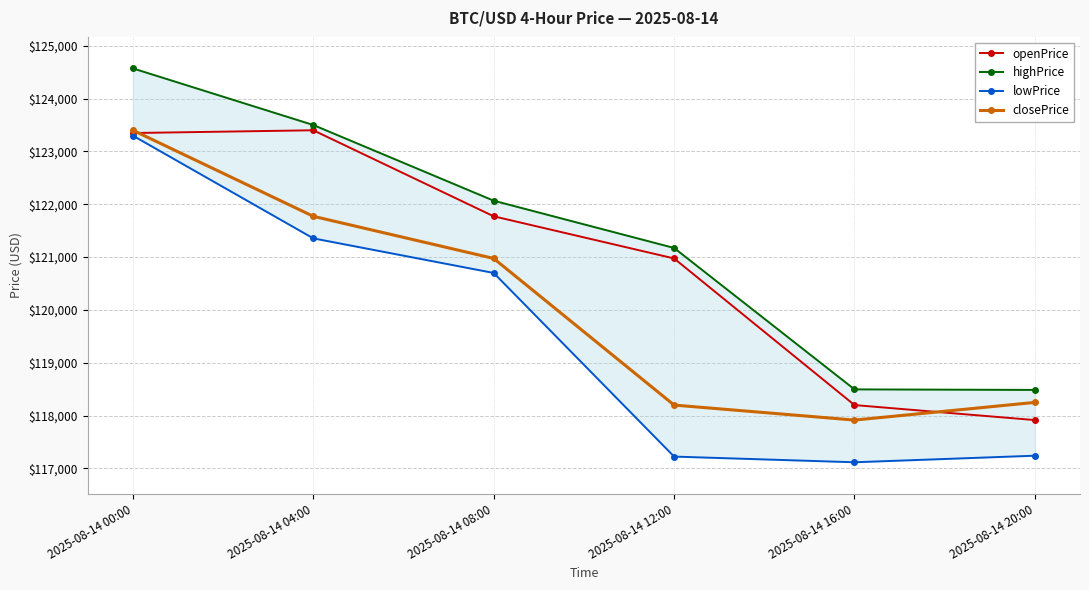

True or false: openPrice has a value of 70339.8 at 2025-08-14 12:00.

False